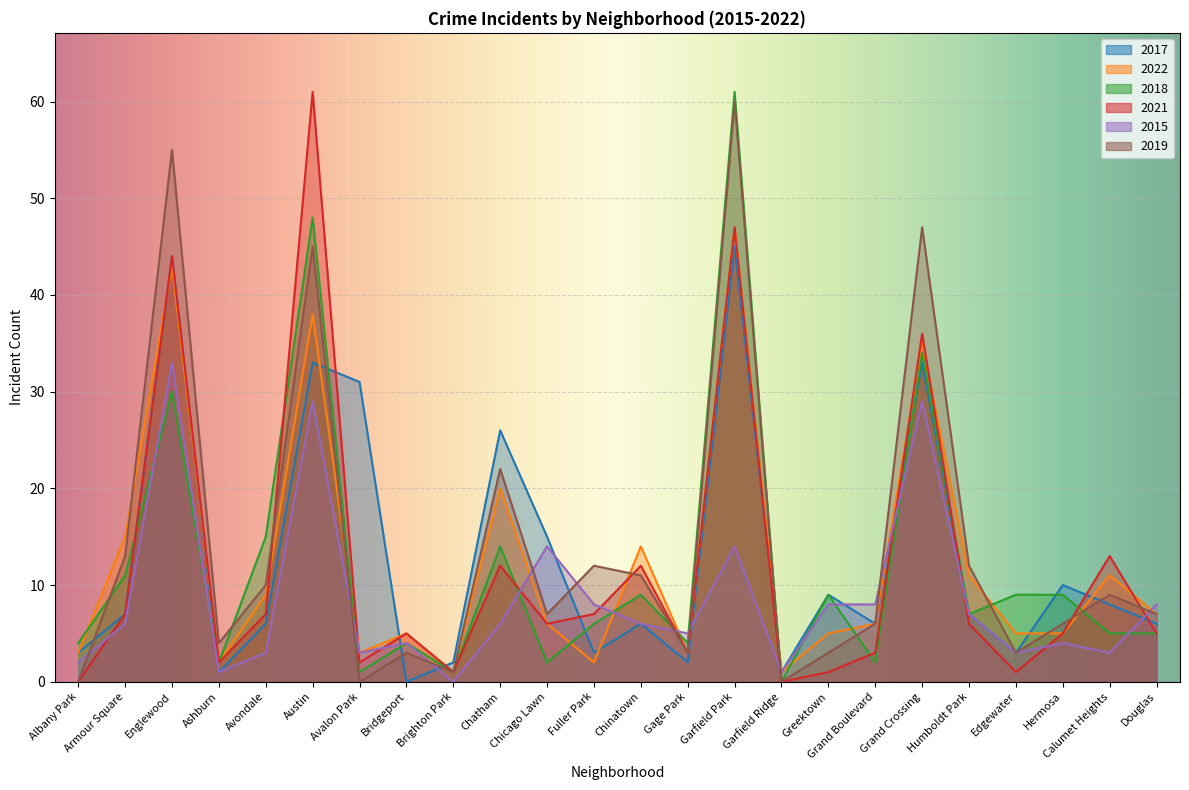

How many values in the 2018 series exceed 7?

11